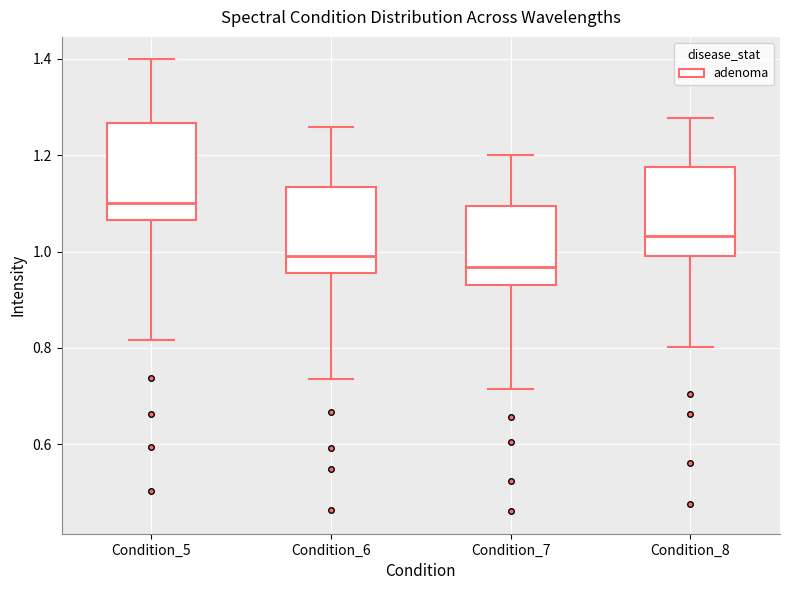

Which box has the lowest median line?

Condition_7